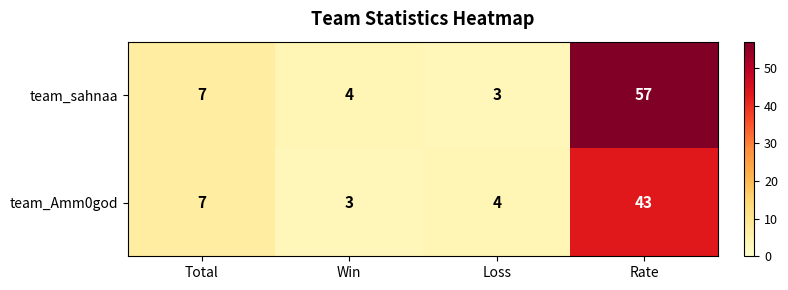

What is the approximate value of team_sahnaa at Total, to the nearest 10?

10